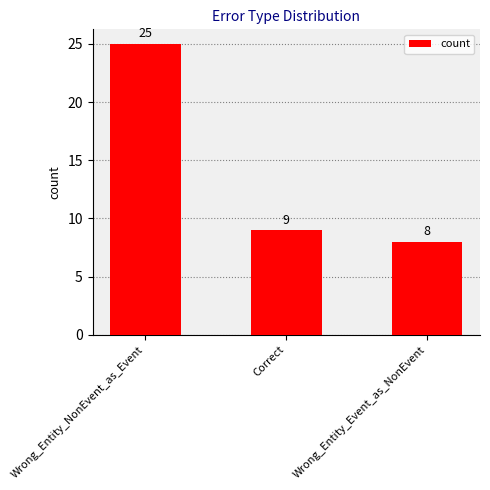

Reading left to right, what are all the values shown in this chart?

Wrong_Entity_NonEvent_as_Event=25	Correct=9	Wrong_Entity_Event_as_NonEvent=8